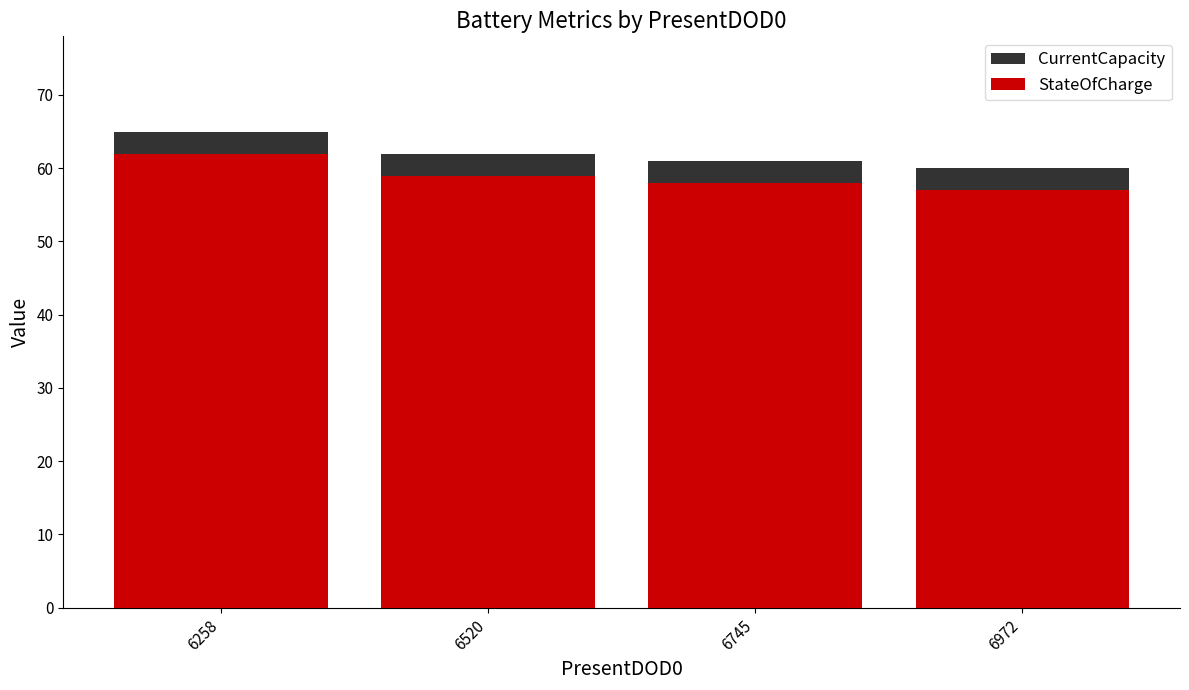

List the series in order of their overall mean, lowest first.

StateOfCharge, CurrentCapacity